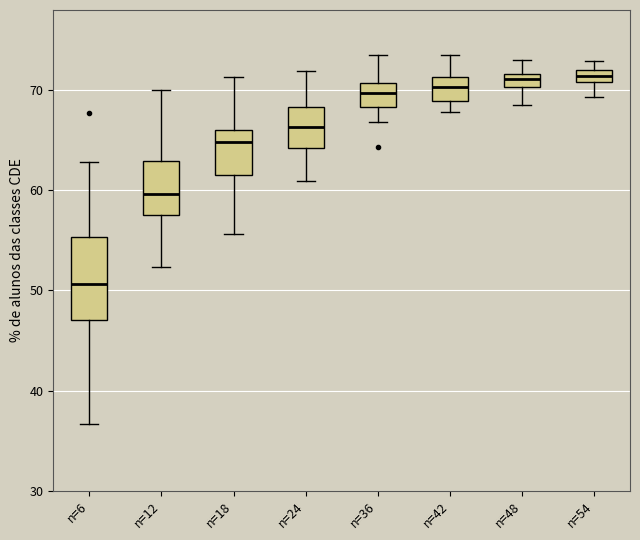

Which box's median line is the lowest?

n=6